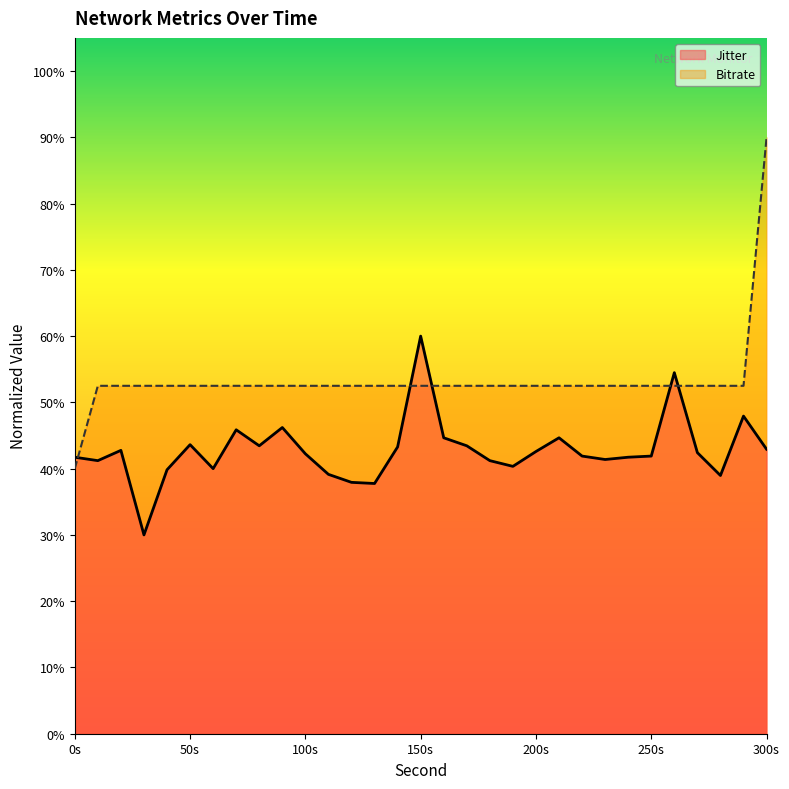

Between which two adjacent categories do Jitter and Bitrate first intersect?

0.0 and 10.0